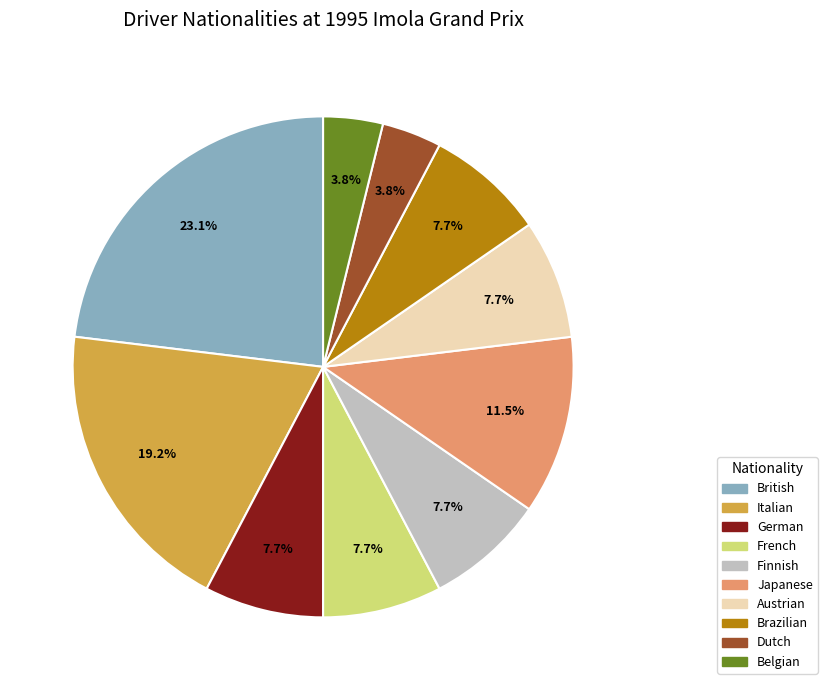

Between French and Belgian, which is larger?

French